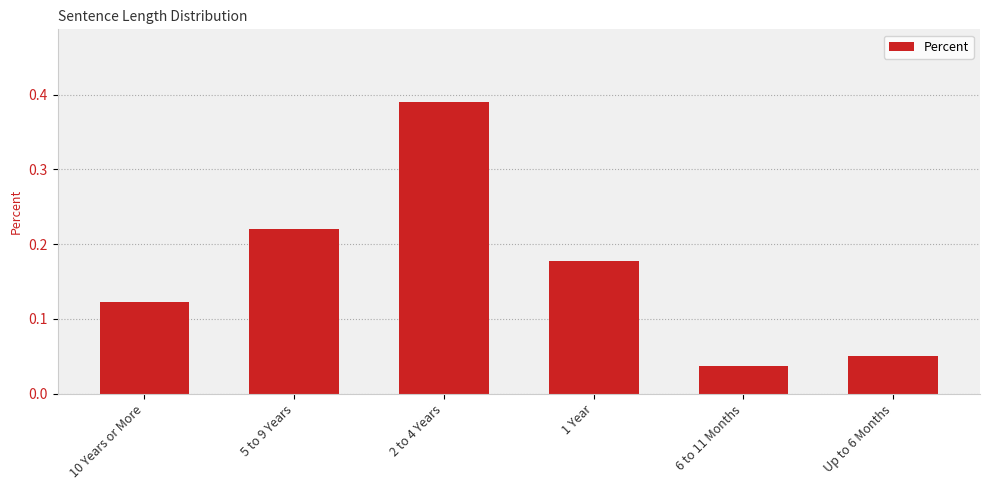

Rank the categories by value from highest to lowest.

2 to 4 Years, 5 to 9 Years, 1 Year, 10 Years or More, Up to 6 Months, 6 to 11 Months